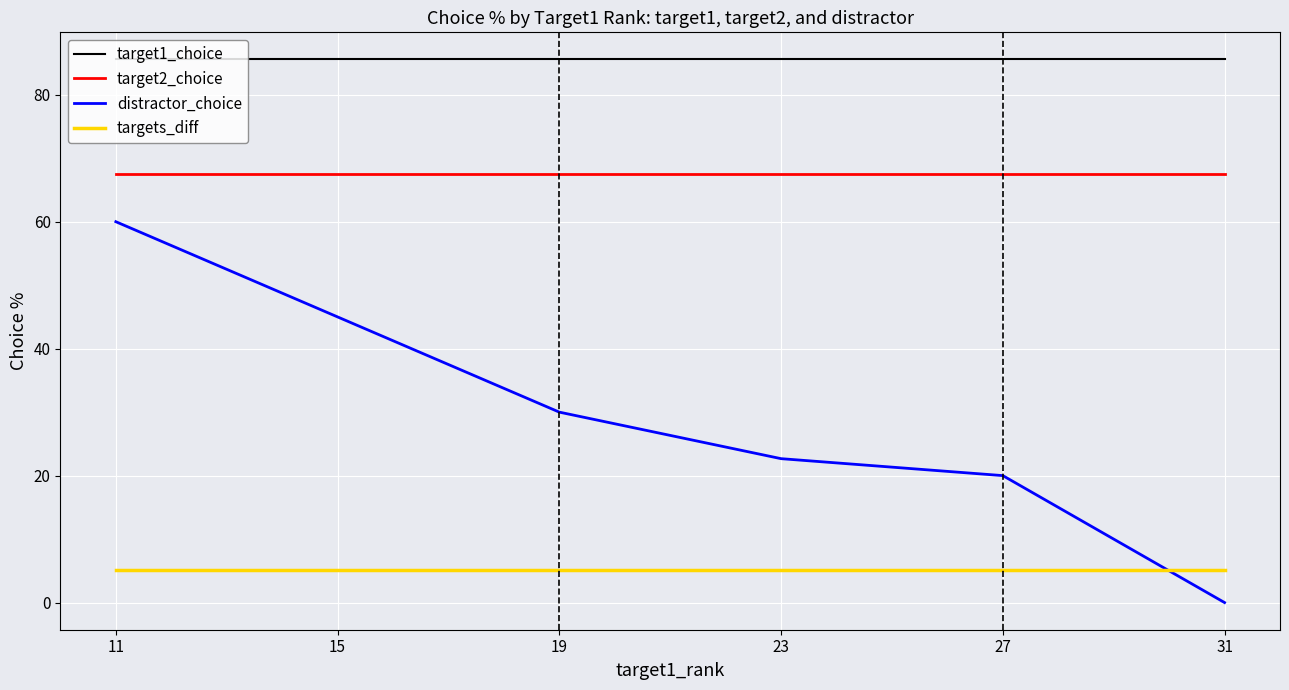

What are all the series names shown in the legend?

target1_choice, target2_choice, distractor_choice, targets_diff